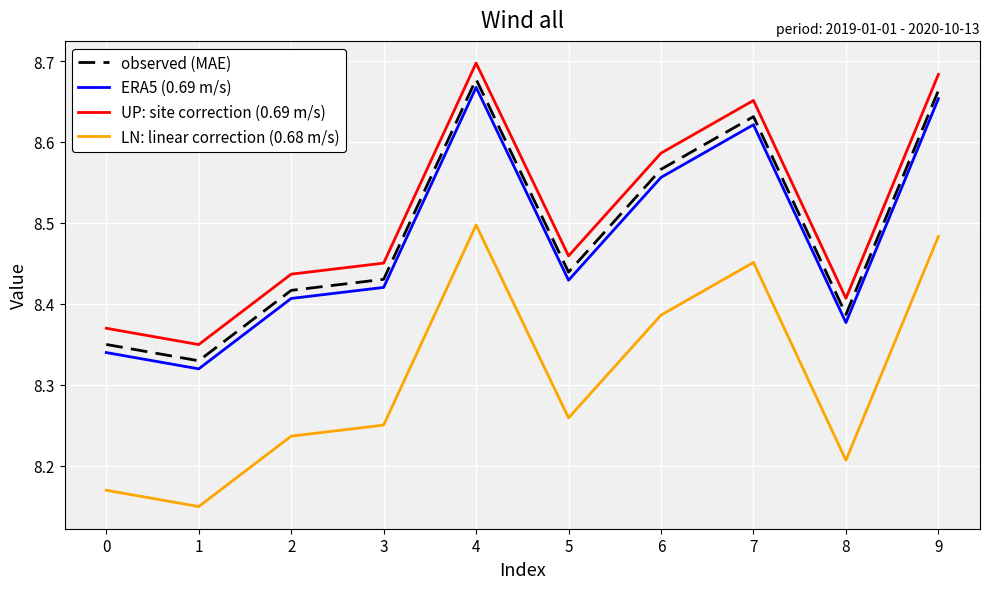

How many lines are shown in the chart?

4